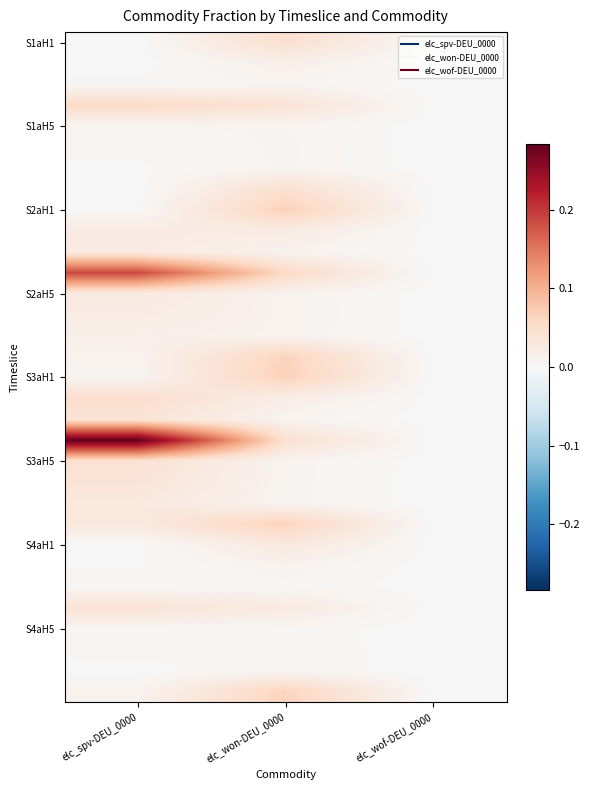

What is the total value across all series at elc_spv-DEU_0000?

1.0